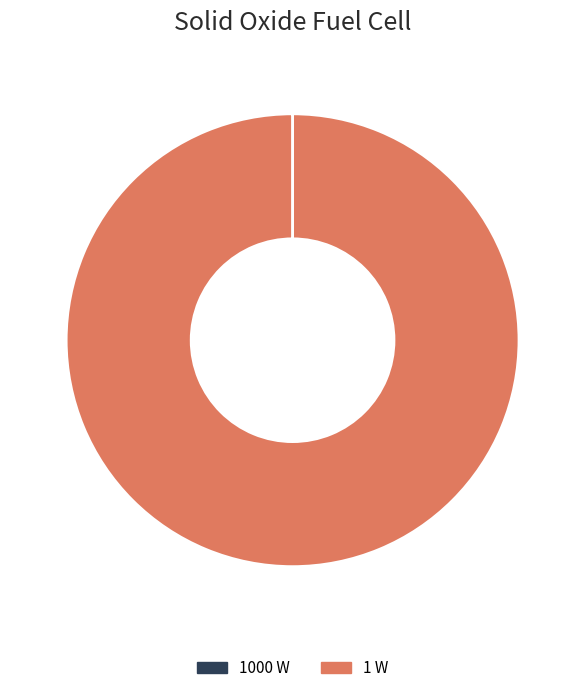

Is it true that 1 W is 90% of the pie?

False